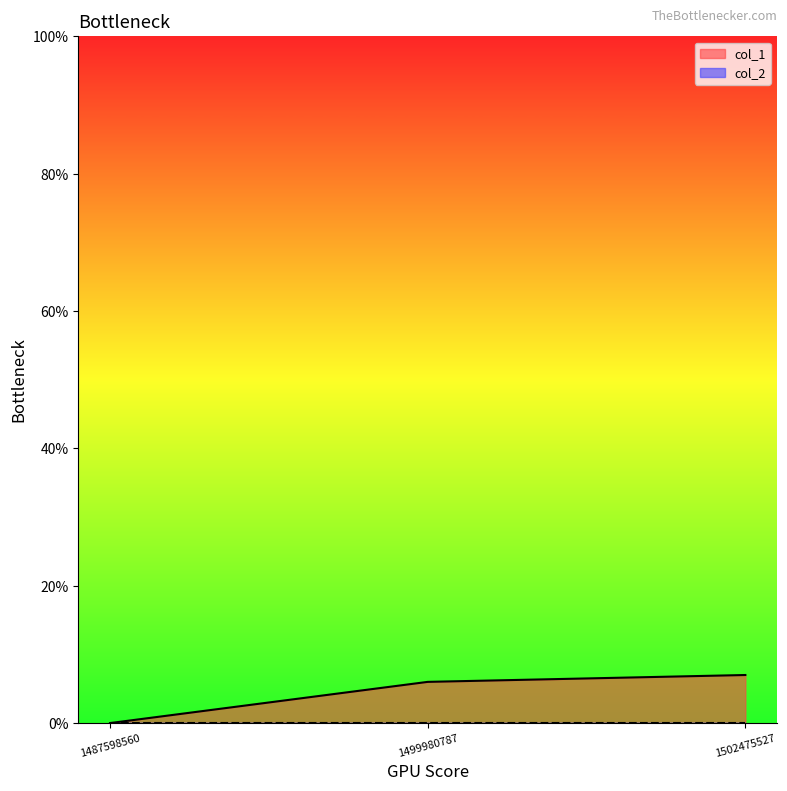

True or false: the data shows 11 at 1499980787.

False